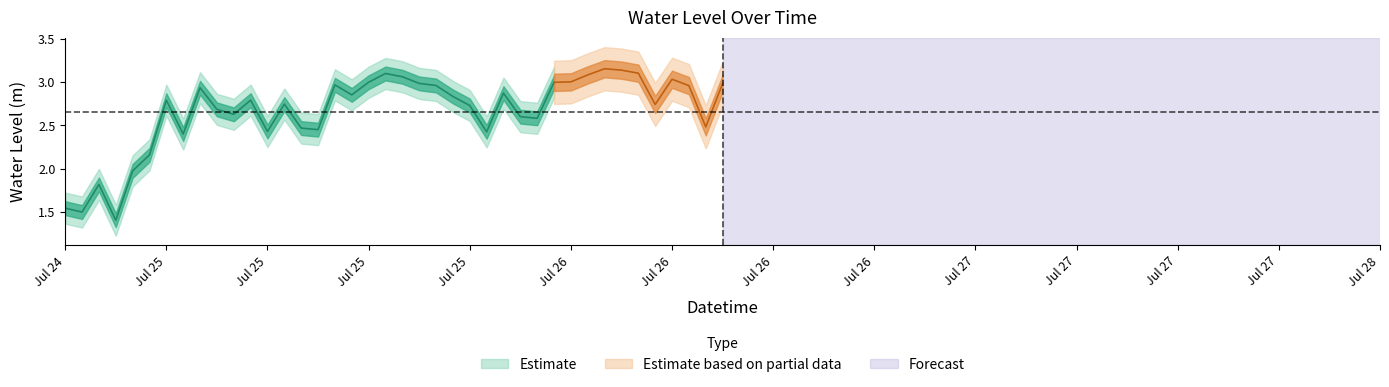

What is the label of the 38th point from the right?

2023-07-24 20:00:00